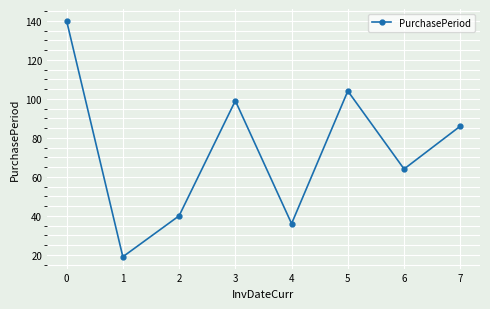

Reading left to right, transcribe all the data shown in this chart.

140	19	40	99	36	104	64	86